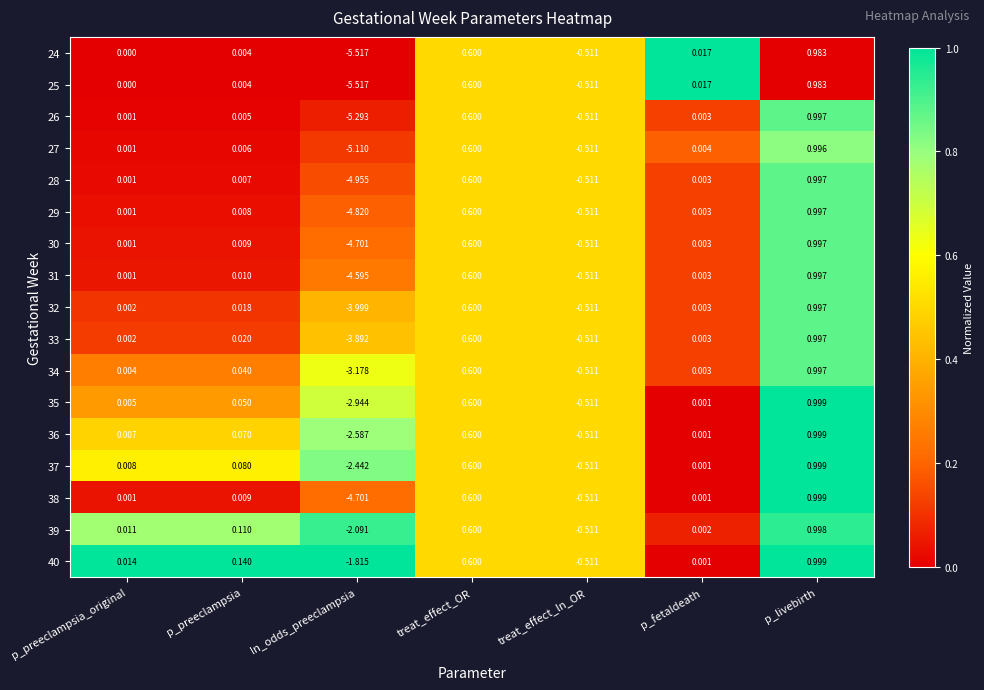

At which label does 35 reach its peak?

p_livebirth